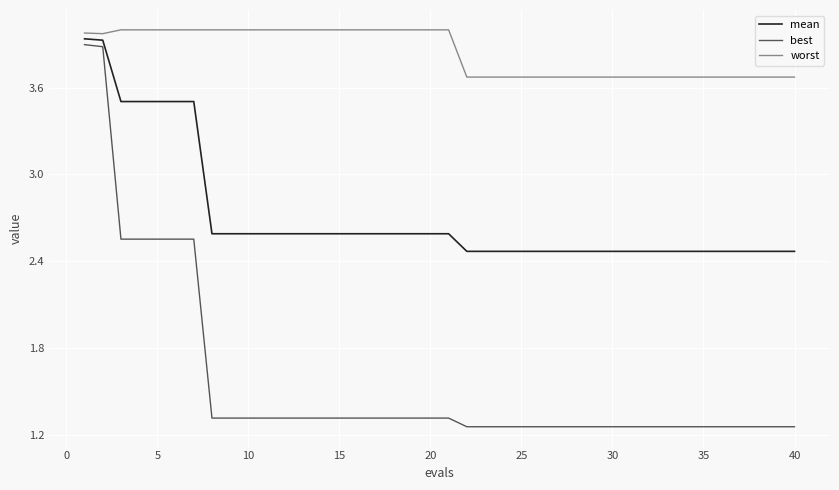

What is the greatest value displayed?

4.0